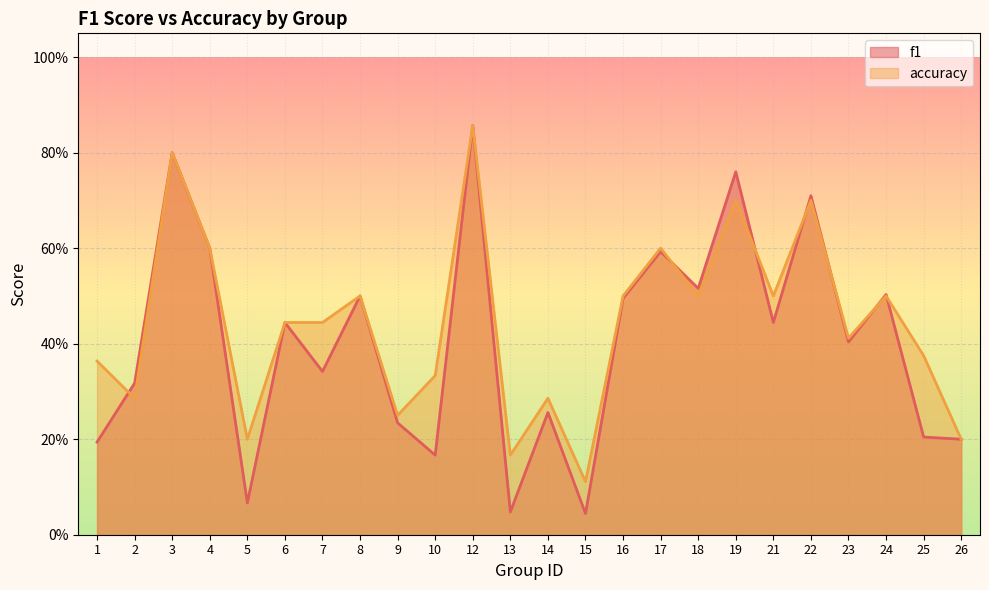

In accuracy, how many points are higher than both neighbors (excluding endpoints)?

8